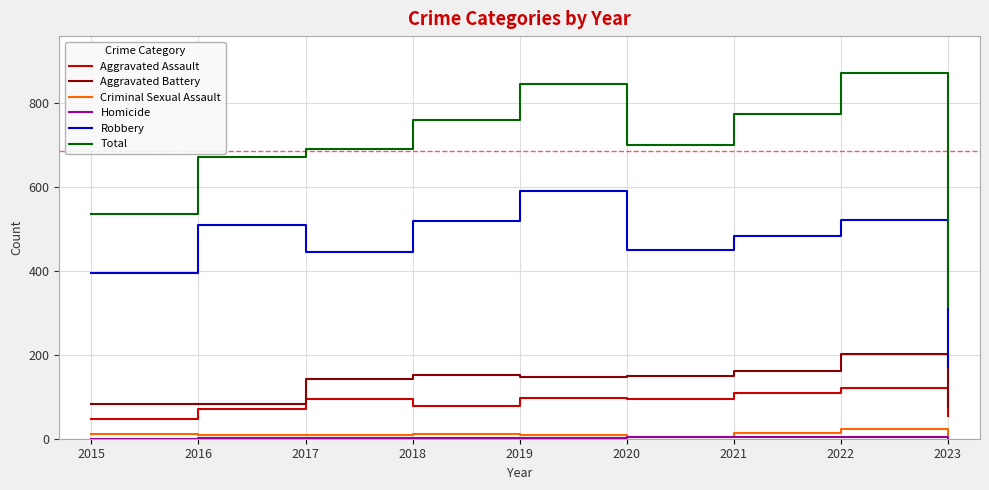

At which label does Criminal Sexual Assault first exceed 10?

2015